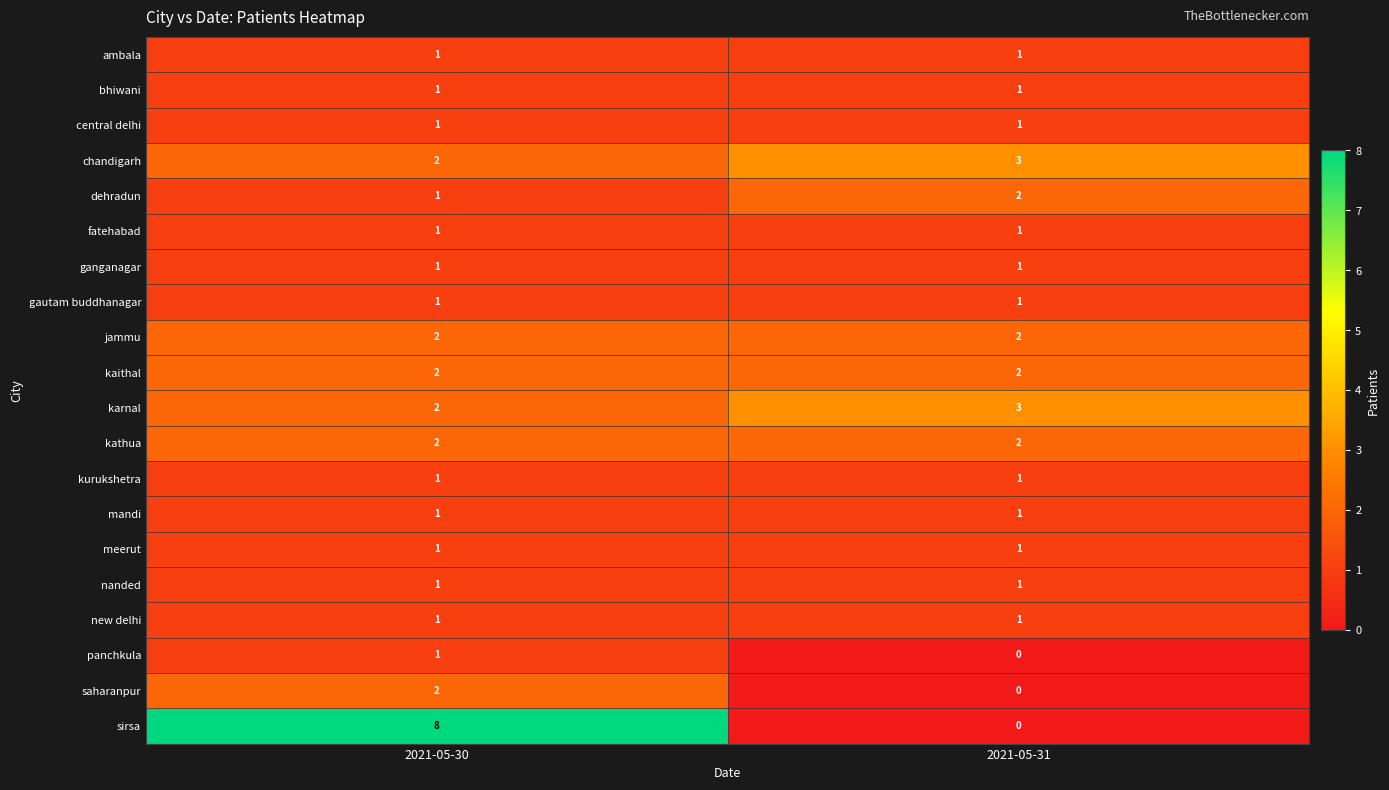

Where is dehradun nearest to the value 1?

2021-05-30